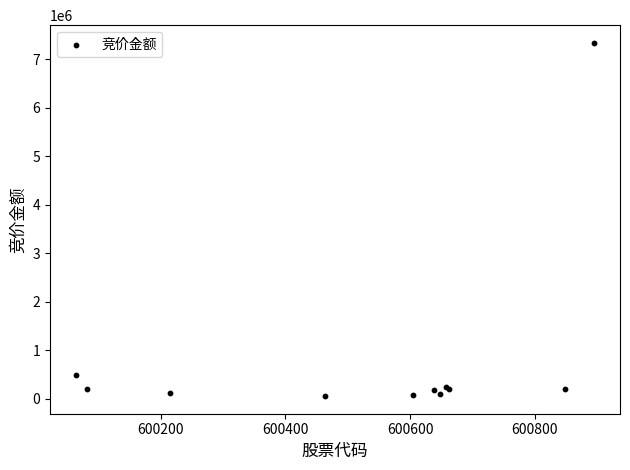

What Y value in the scatter plot is closest to 3700163?

491628